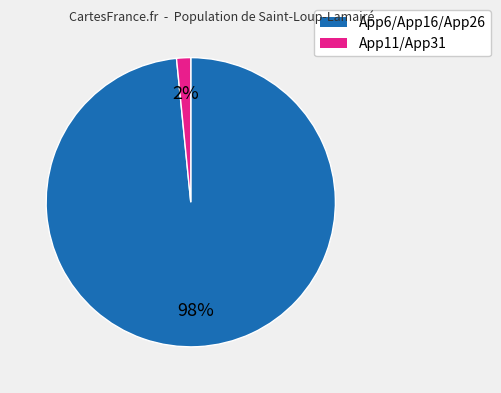

To the nearest percent, what is the average slice percentage?

50%